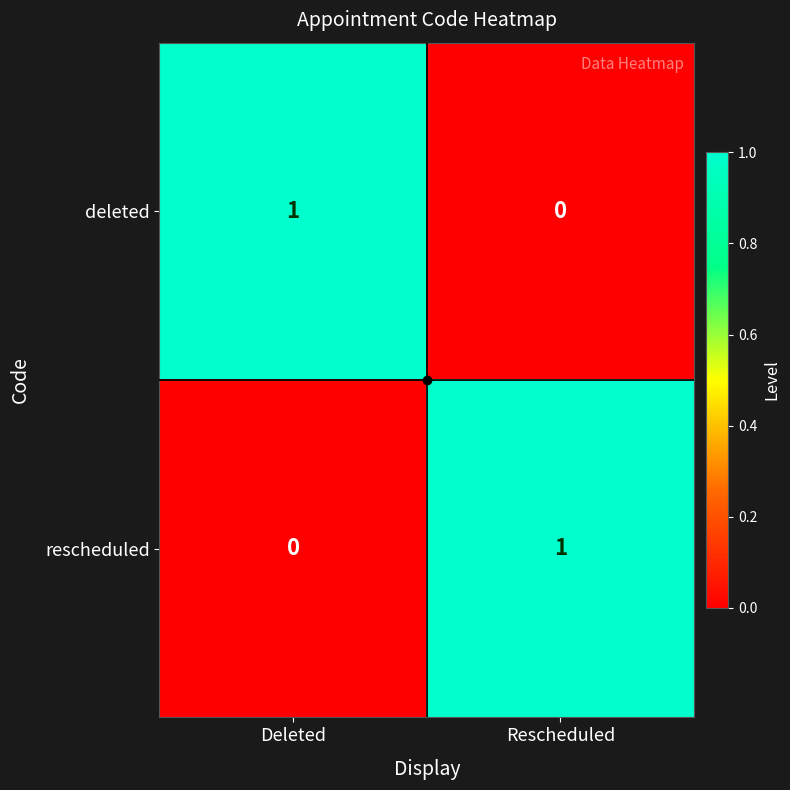

True or false: deleted has a value of 1 at Rescheduled.

False